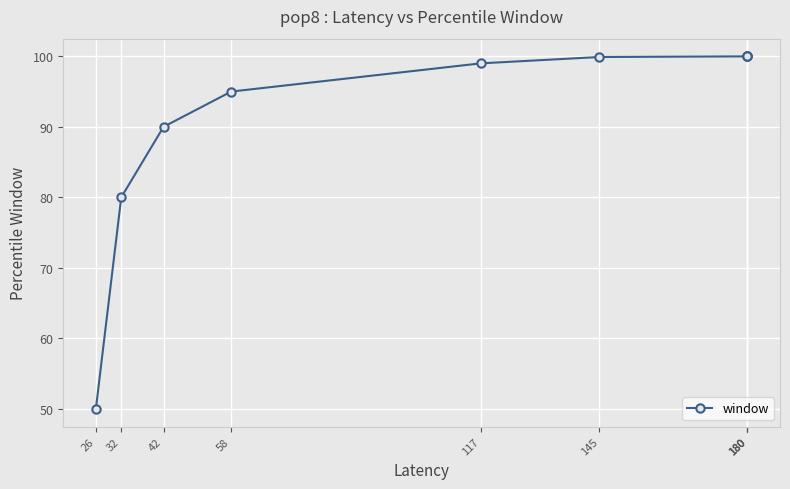

Between 180 and 180, which is larger?

180